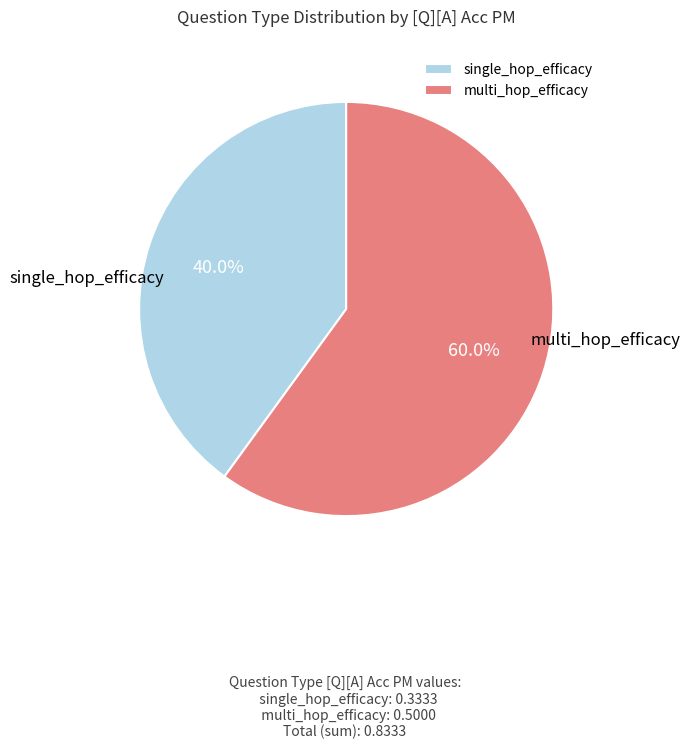

Does multi_hop_efficacy account for over 50% of the chart?

Yes